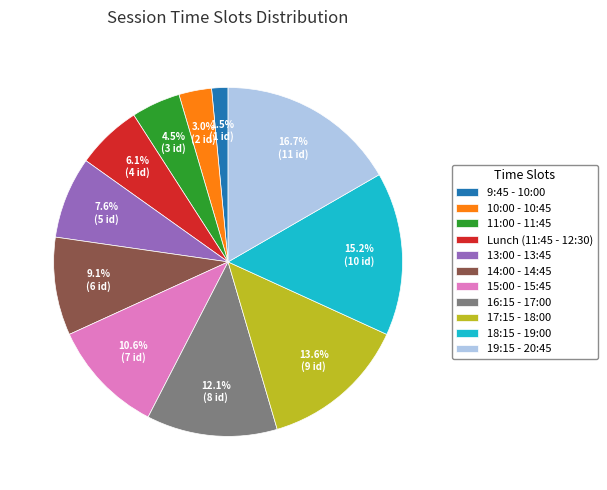

What is the largest slice in the pie chart?

19:15 - 20:45